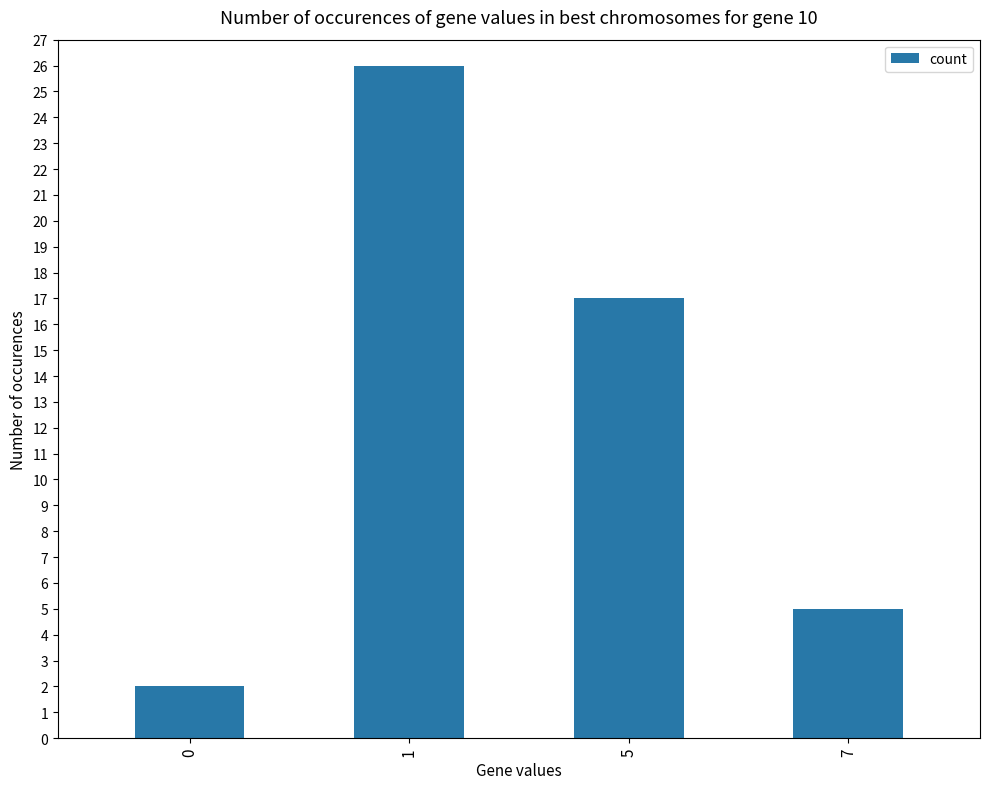

What is the minimum value shown in the chart?

2